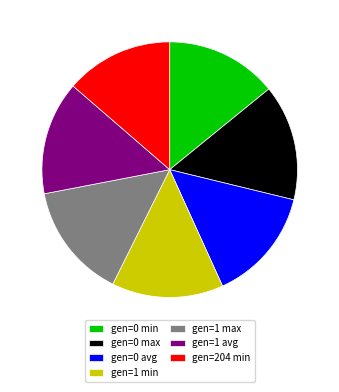

True or false: gen=204 min accounts for 7% of the total.

False